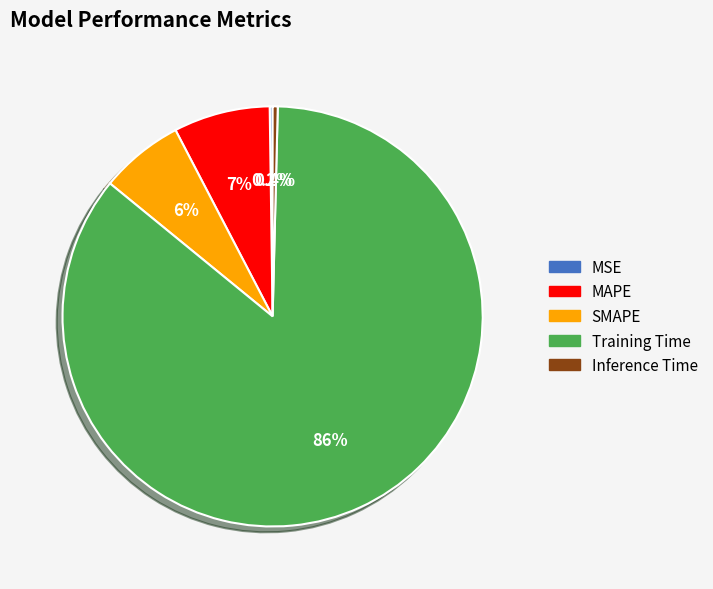

Which category accounts for the majority?

Training Time